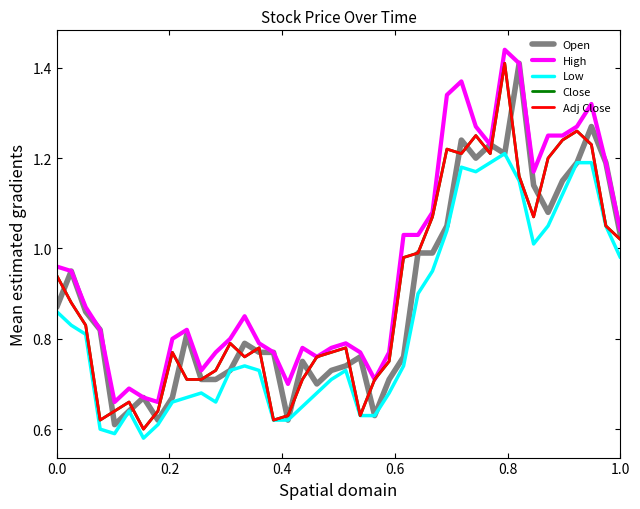

Does the chart have visible grid lines?

No